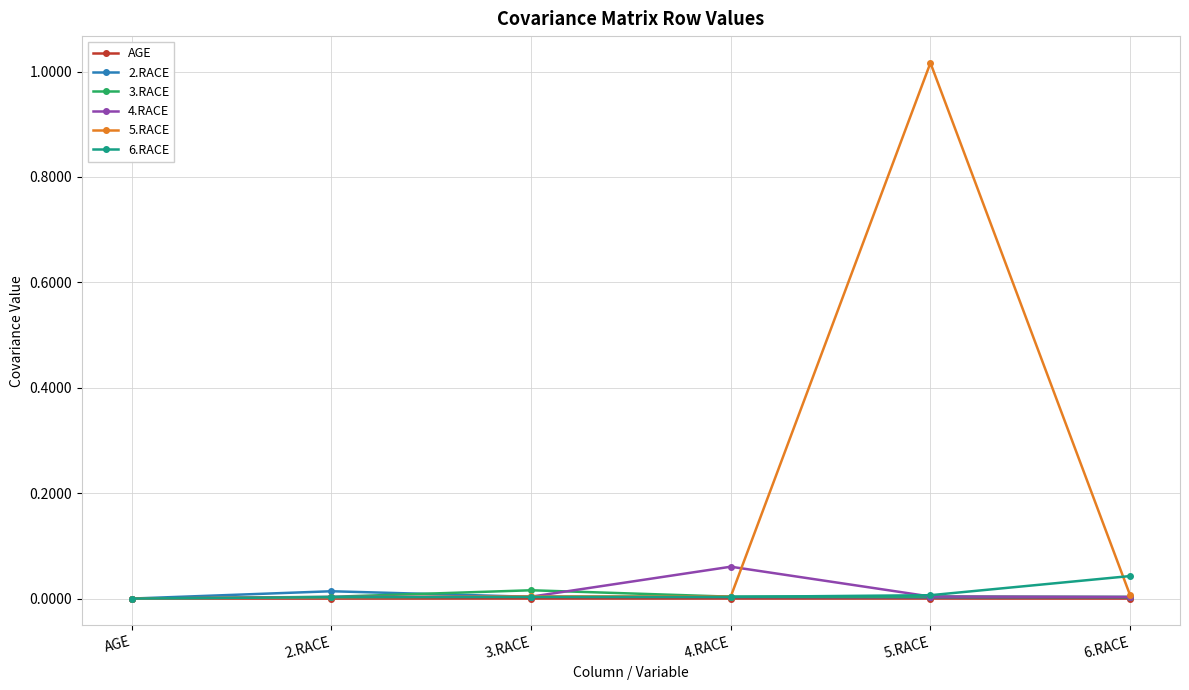

What is the label of the 2nd point from the left?

2.RACE